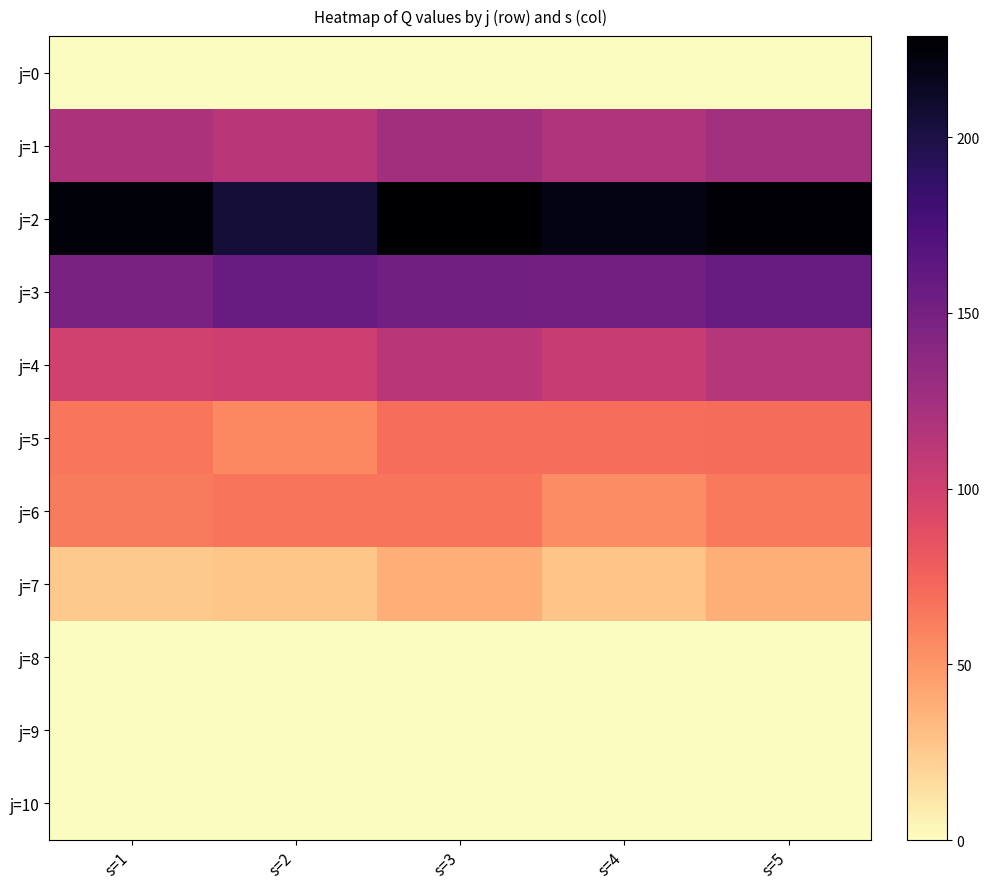

Which series has the largest range (max minus min)?

j=2